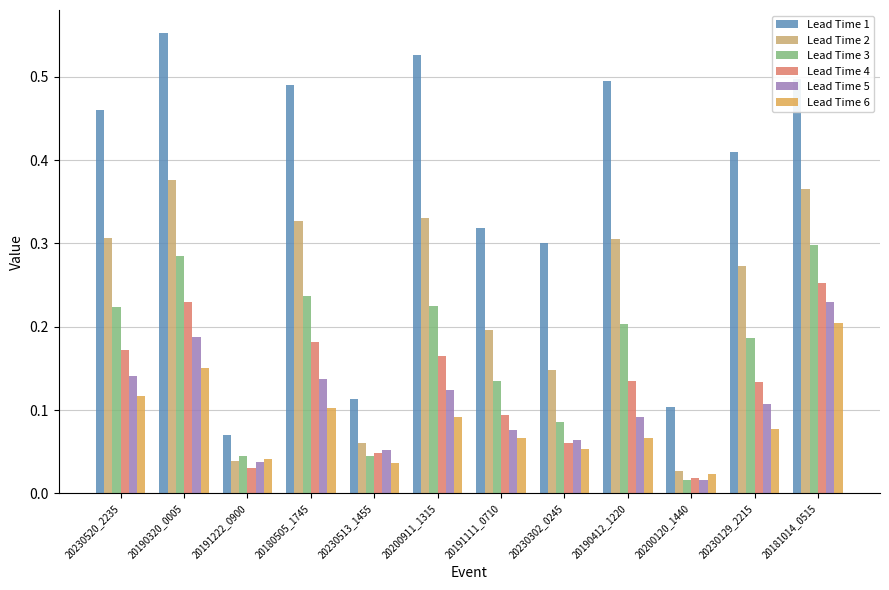

At 20230129_2215, list the series in order from largest to smallest.

Lead Time 1, Lead Time 2, Lead Time 3, Lead Time 4, Lead Time 5, Lead Time 6